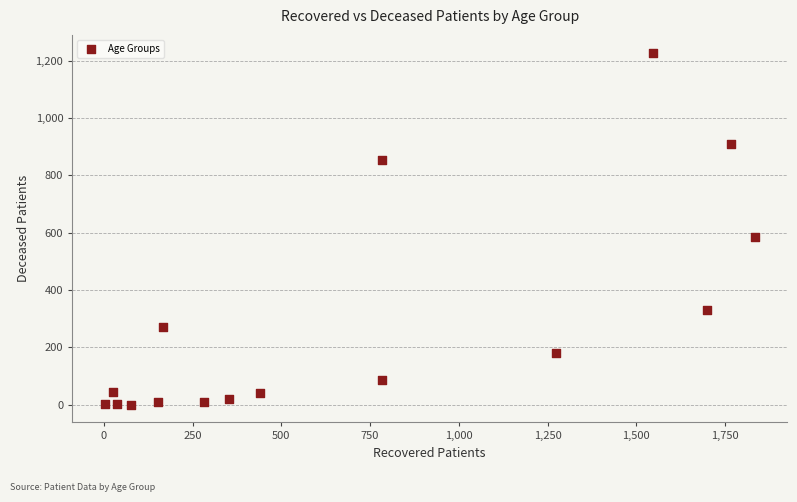

What Y value in the scatter plot is closest to 614?

586